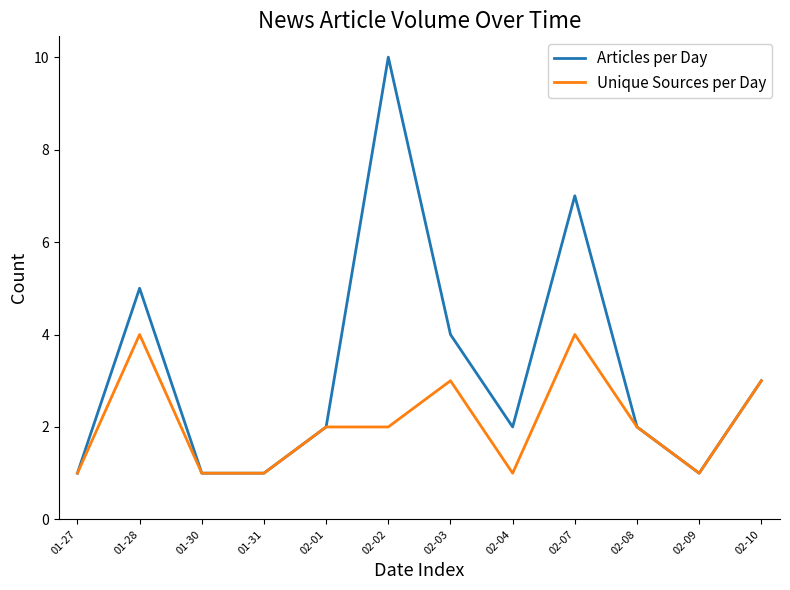

What is the difference between the maximum and minimum values in the Articles per Day series?

9